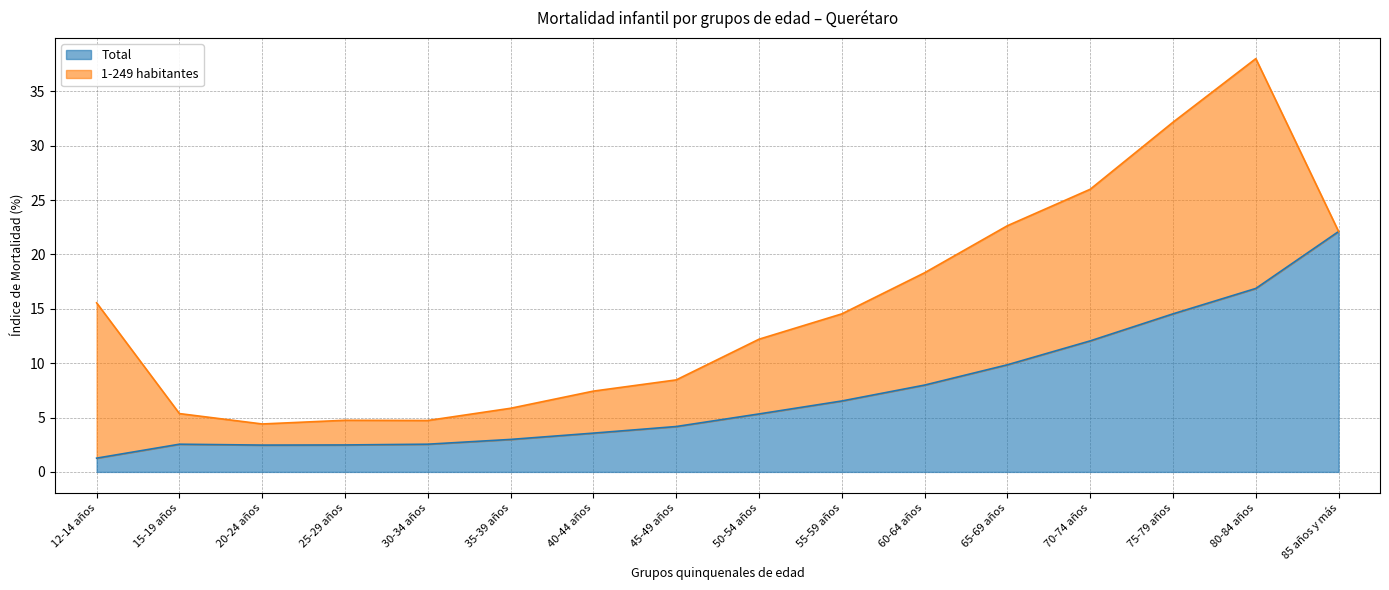

List the labels in order of value, smallest first.

12-14 años, 20-24 años, 25-29 años, 15-19 años, 30-34 años, 35-39 años, 40-44 años, 45-49 años, 50-54 años, 55-59 años, 60-64 años, 65-69 años, 70-74 años, 75-79 años, 80-84 años, 85 años y más